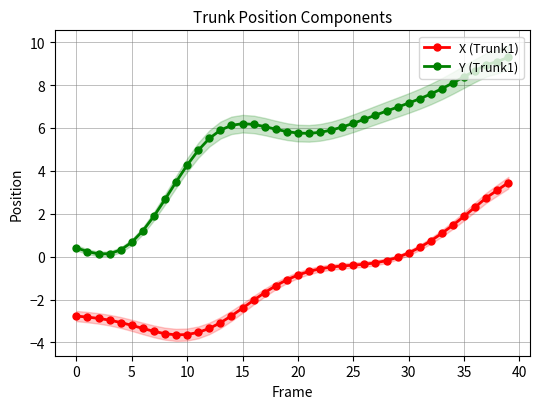

What is the sum of all X (Trunk1) values?

-43.6